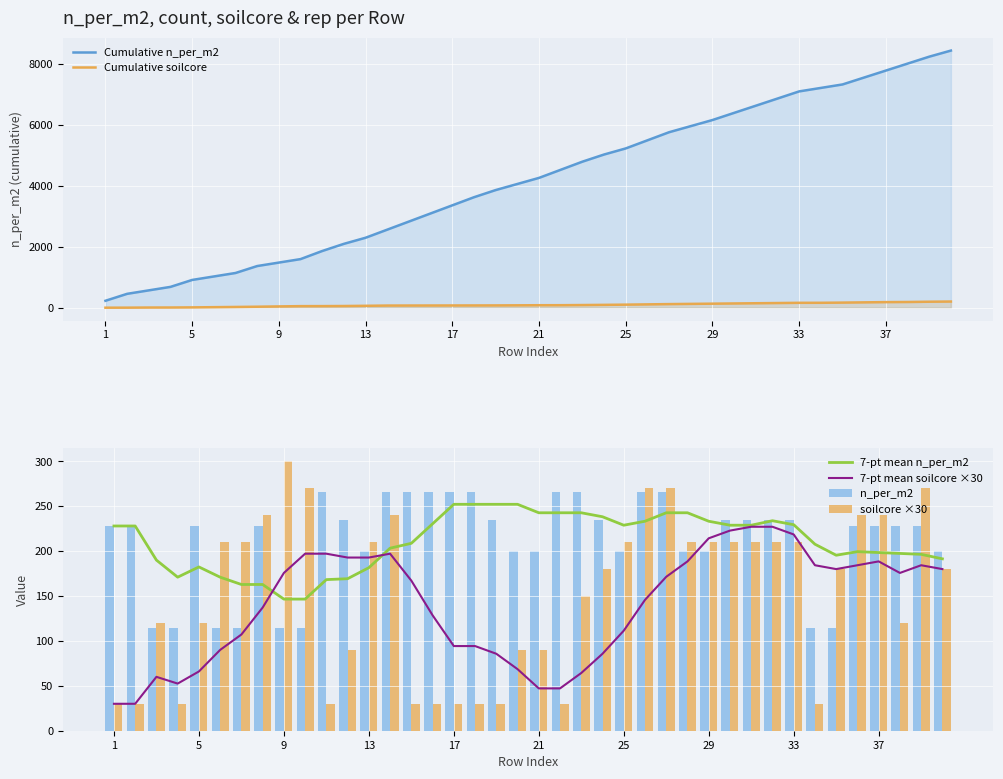

Is it true that Cumulative n_per_m2 equals 228.0 at 1?

True